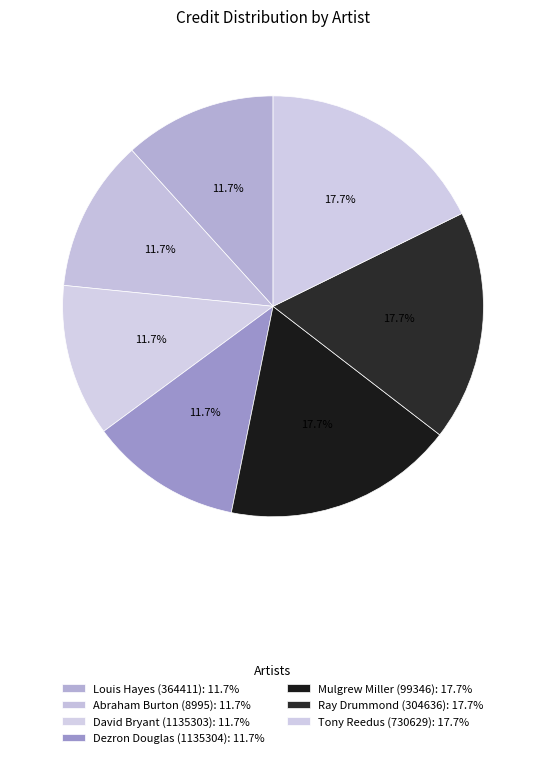

Combined, what portion of the pie is David Bryant (1135303) and Abraham Burton (8995)?

23.4%